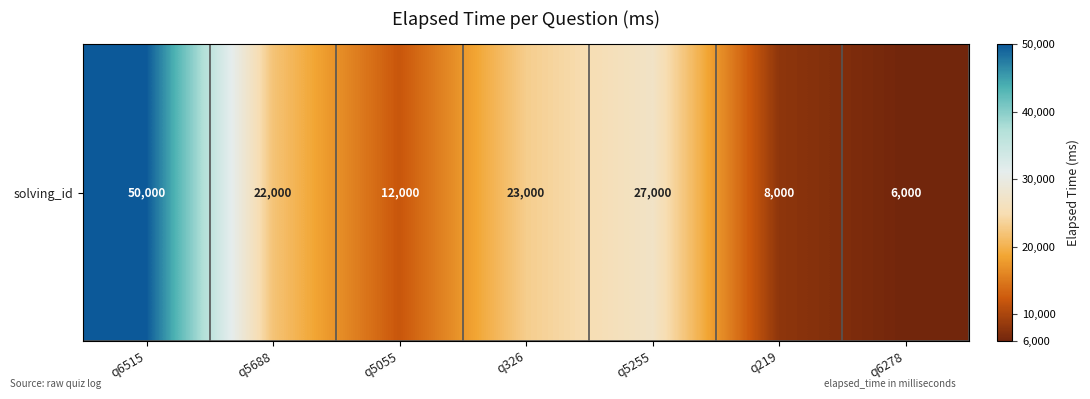

What is the sum of all values?

148000